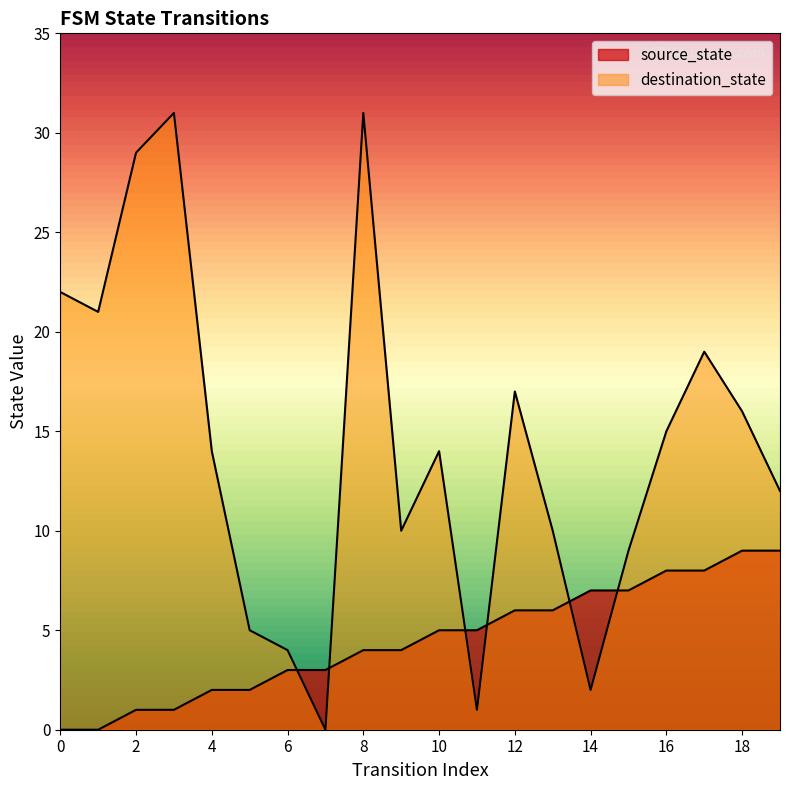

Where is source_state nearest to the value 4?

8